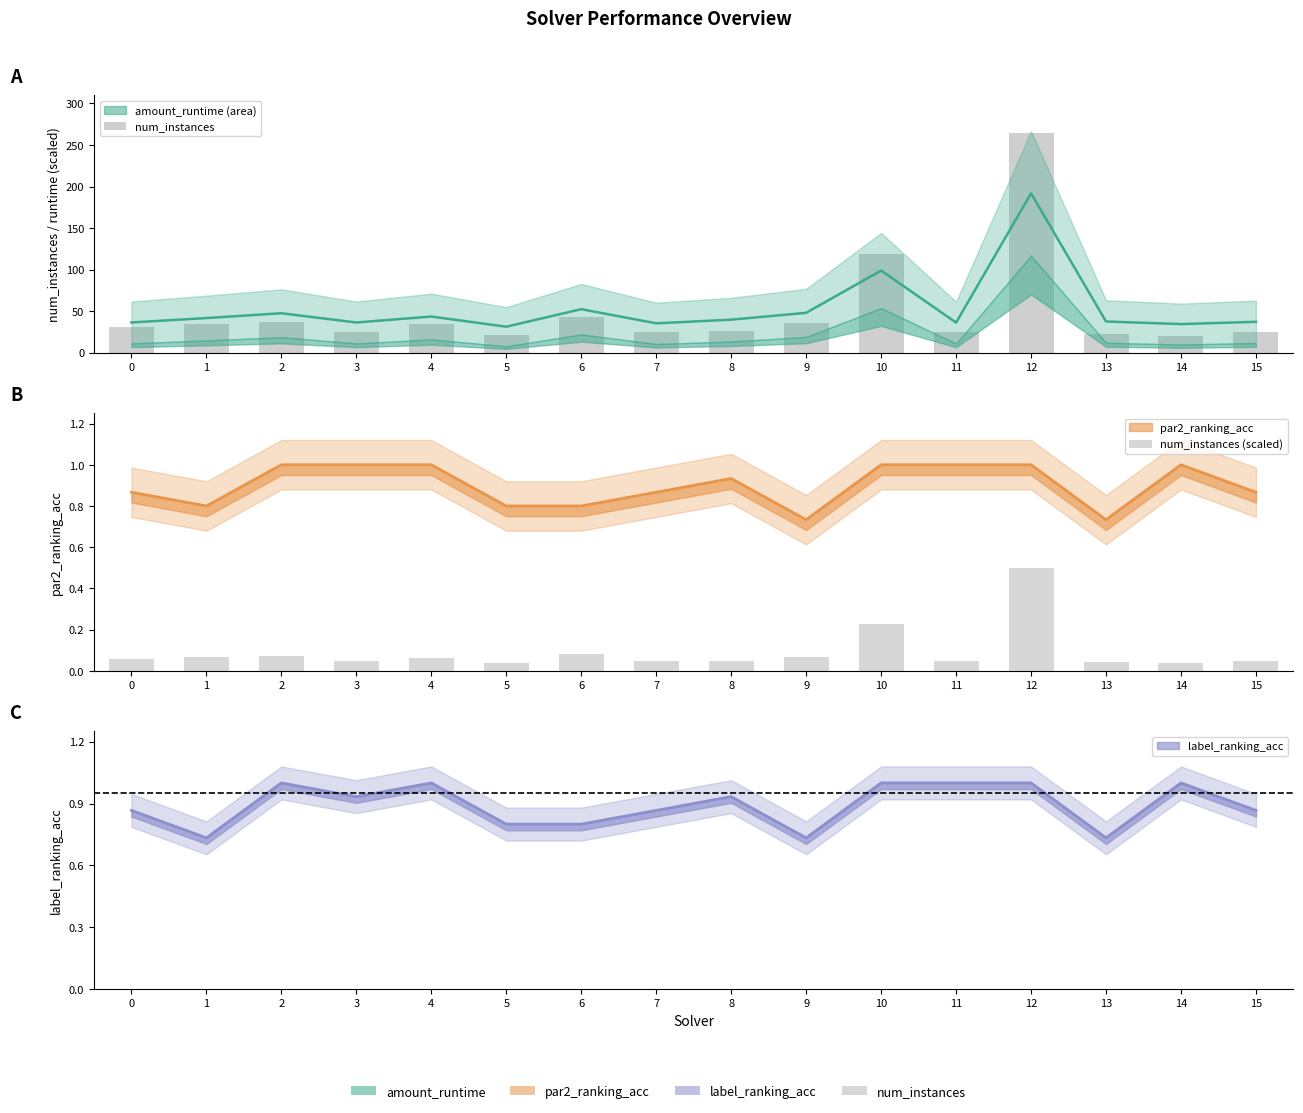

Which series has the widest spread of values?

num_instances